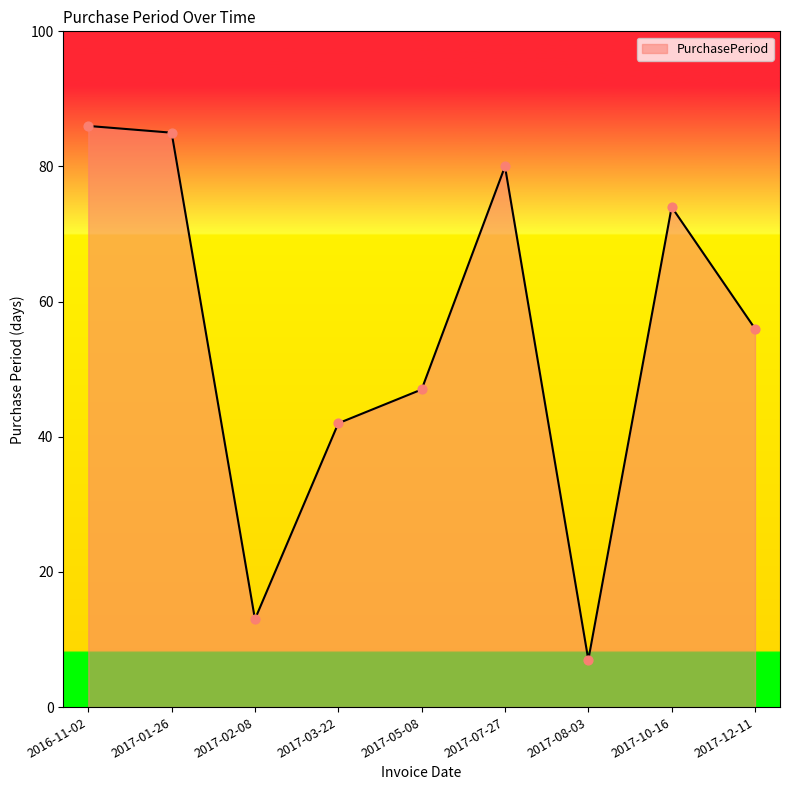

What is the ratio of the value at 2017-07-27 to the value at 2017-03-22?

1.9